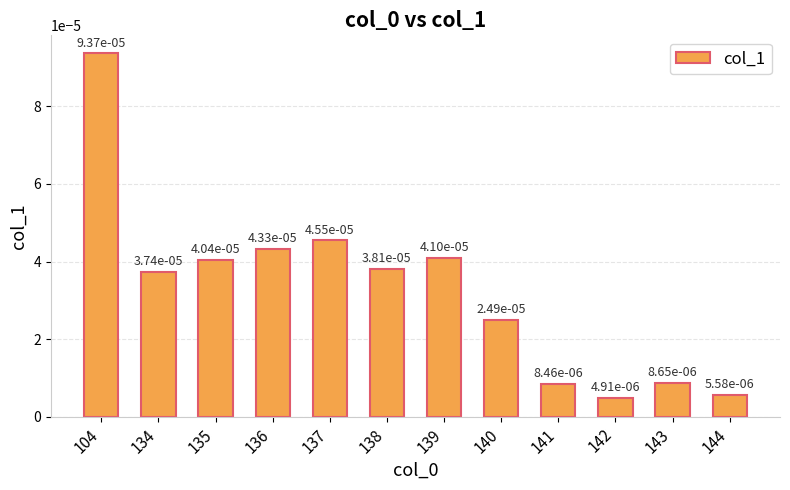

At which label is the value closest to 0?

142